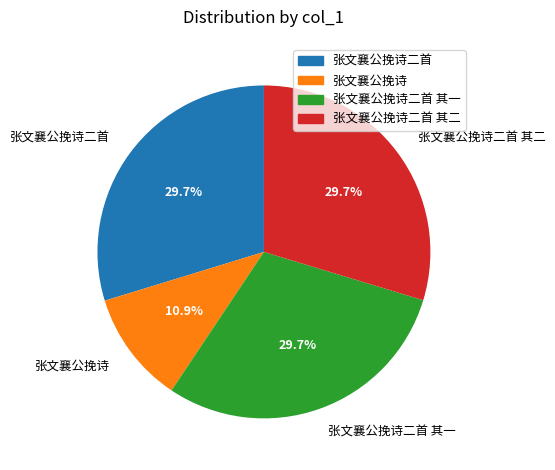

Which category has the smallest portion of the pie?

张文襄公挽诗